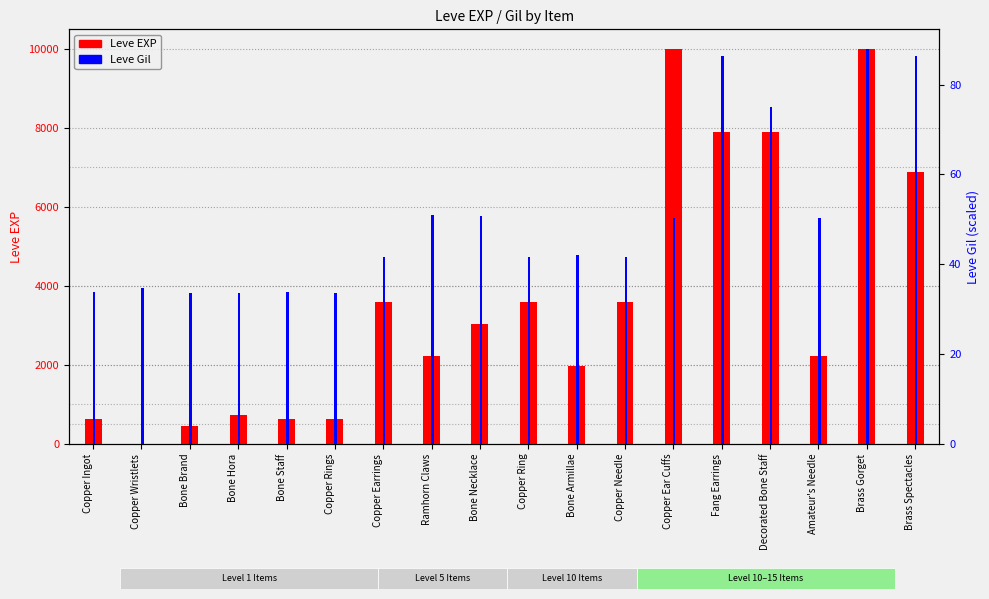

Reading left to right, list all the values displayed in this chart.

Leve EXP: 630.0	1.0	450.0	720.0	630.0	630.0	3600.0	2230.0	3040.0	3600.0	1980.0	3600.0	9990.0	7880.0	7880.0	2230.0	9990.0	6880.0
Leve Gil: 33.9	34.8	33.6	33.6	33.9	33.6	41.7	51.0	50.7	41.7	42.0	41.7	50.4	86.4	75.0	50.4	87.9	86.4